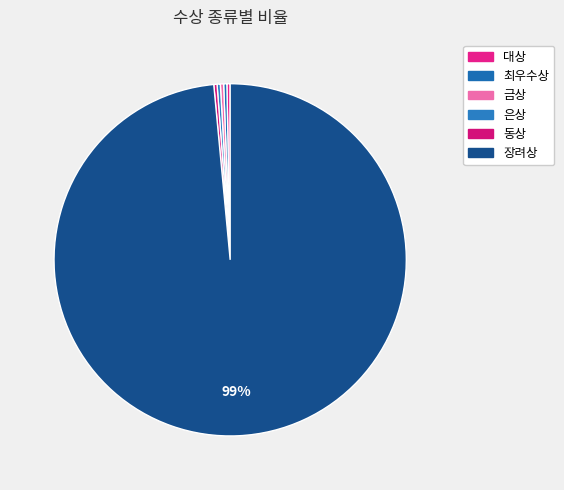

What is the largest slice in the pie chart?

장려상